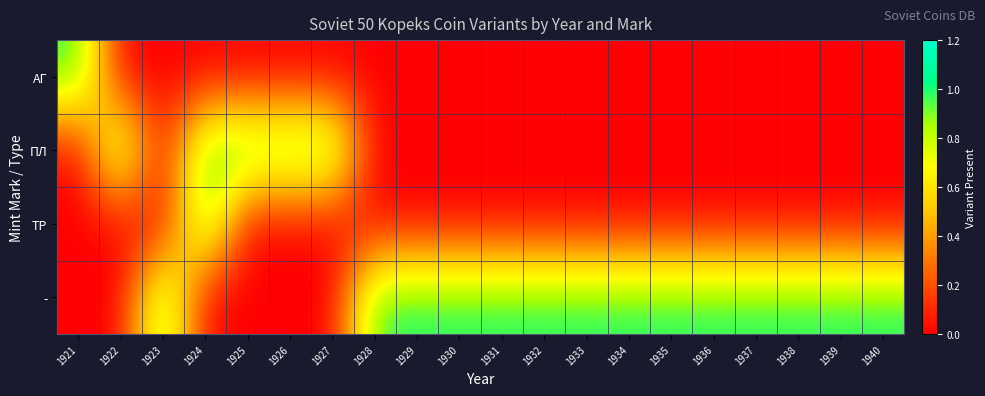

At 1931, list the series in order from smallest to largest.

АГ, ПЛ, ТР, -